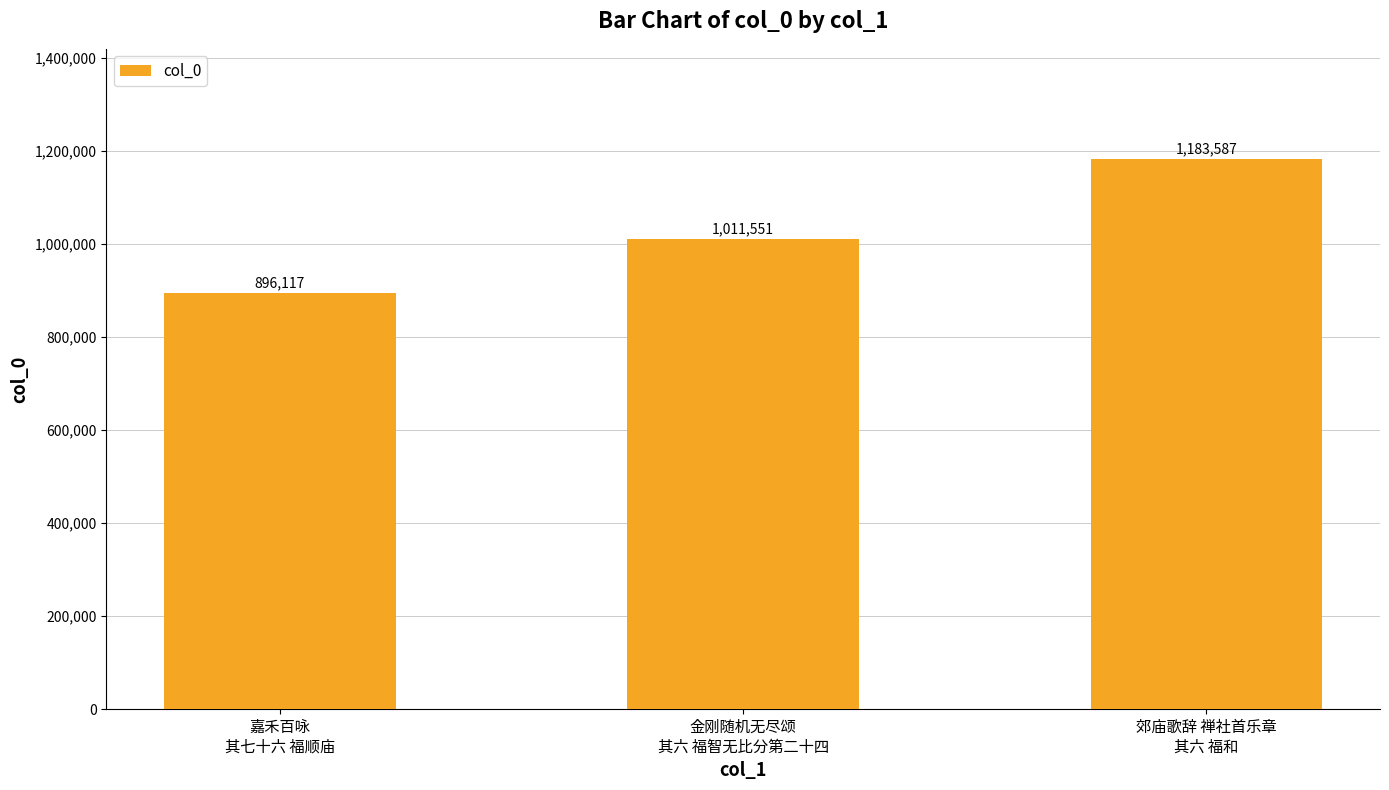

What is the average value?

1030418